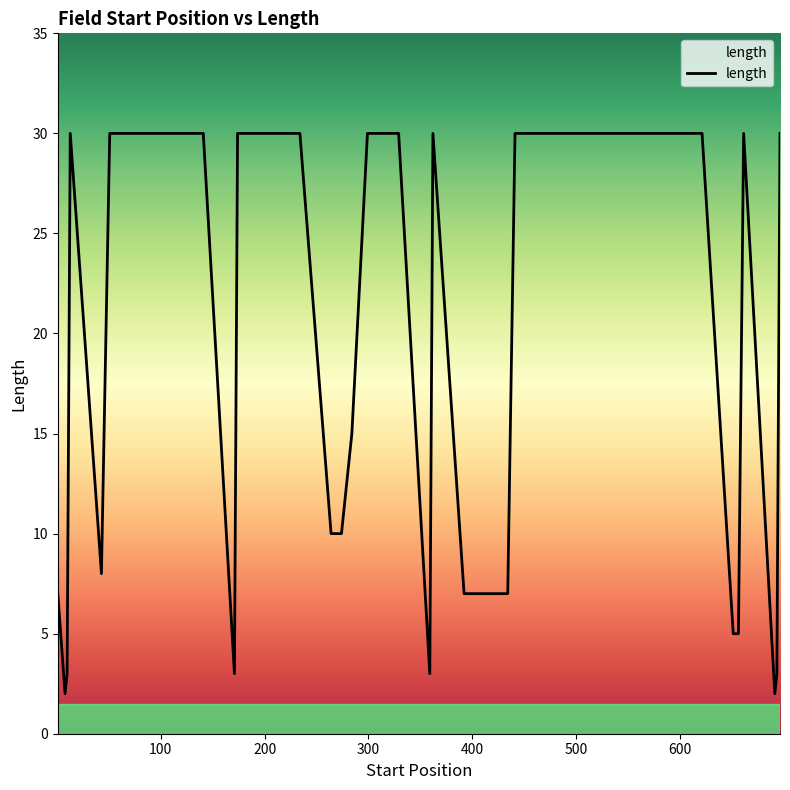

Reading left to right, extract all data points from this chart.

7	2	3	30	8	30	30	30	30	3	30	30	30	10	10	15	30	30	3	30	7	7	7	7	7	7	7	30	30	30	30	30	30	30	5	5	30	2	3	30